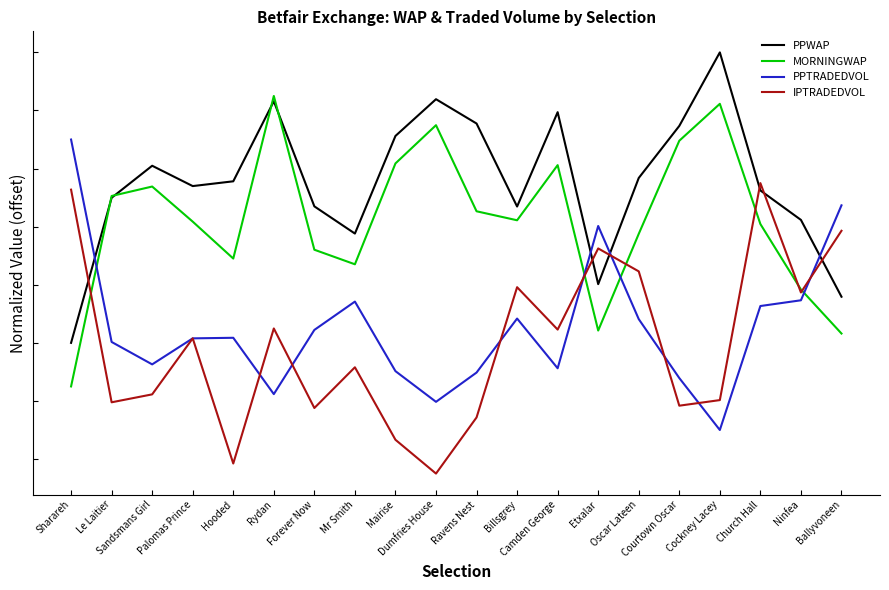

True or false: PPWAP and MORNINGWAP intersect in this chart.

True